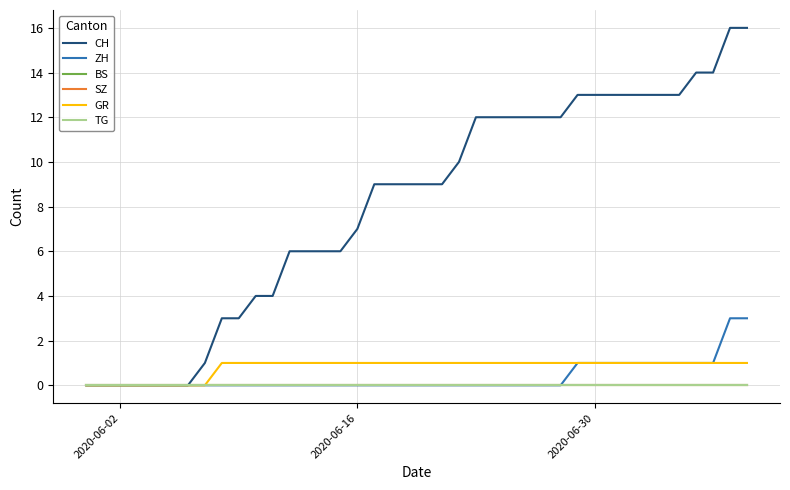

What is the sum of all CH values?

324